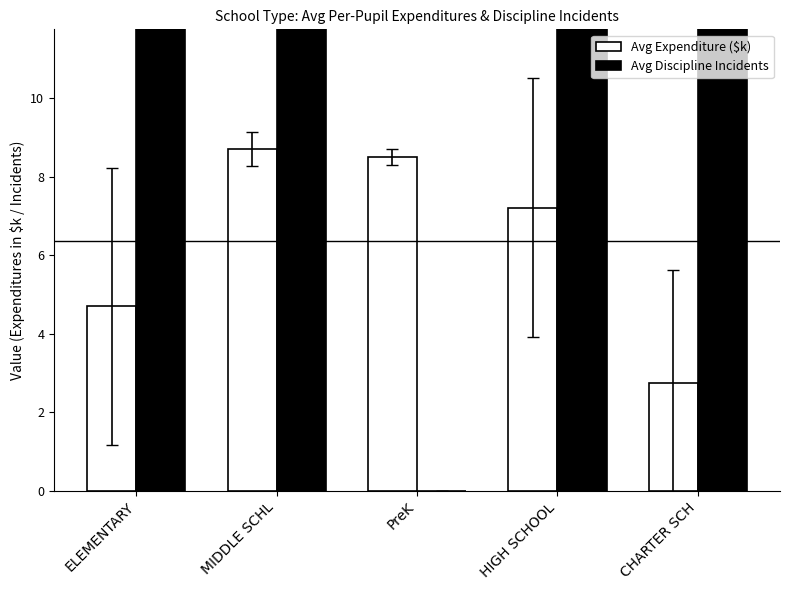

How many distinct data groups are displayed?

2